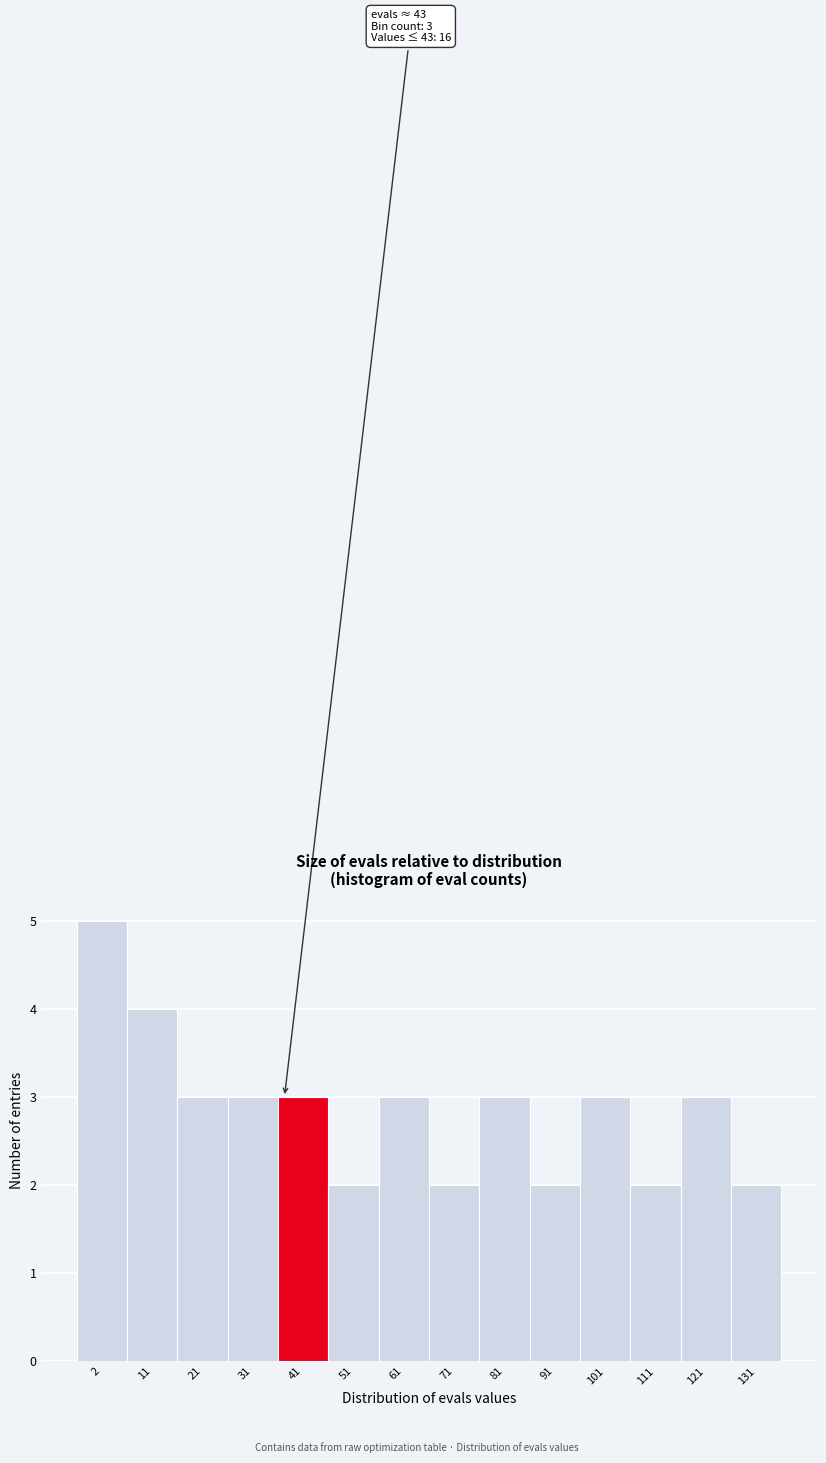

Reading right to left, extract all data points from this chart.

131=2	121=3	111=2	101=3	91=2	81=3	71=2	61=3	51=2	41=3	31=3	21=3	11=4	2=5